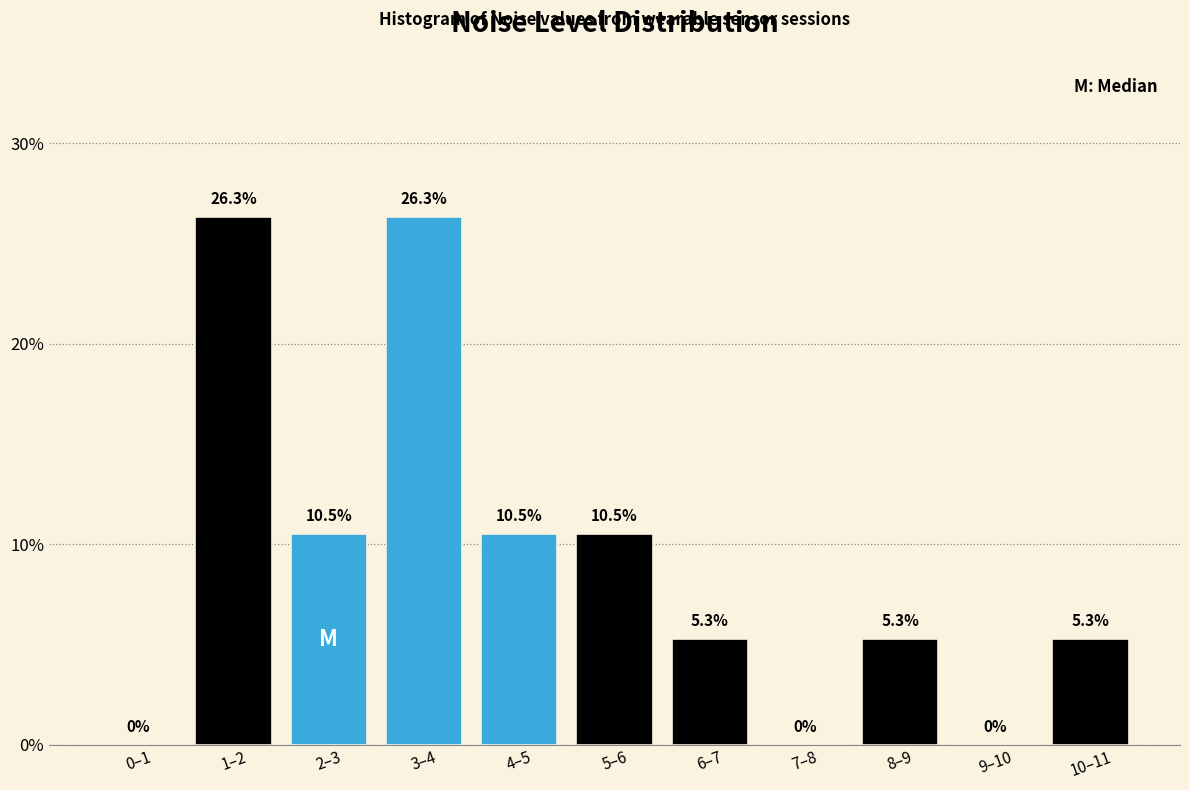

Reading left to right, extract all data points from this chart.

0–1=0.0	1–2=26.3	2–3=10.5	3–4=26.3	4–5=10.5	5–6=10.5	6–7=5.3	7–8=0.0	8–9=5.3	9–10=0.0	10–11=5.3